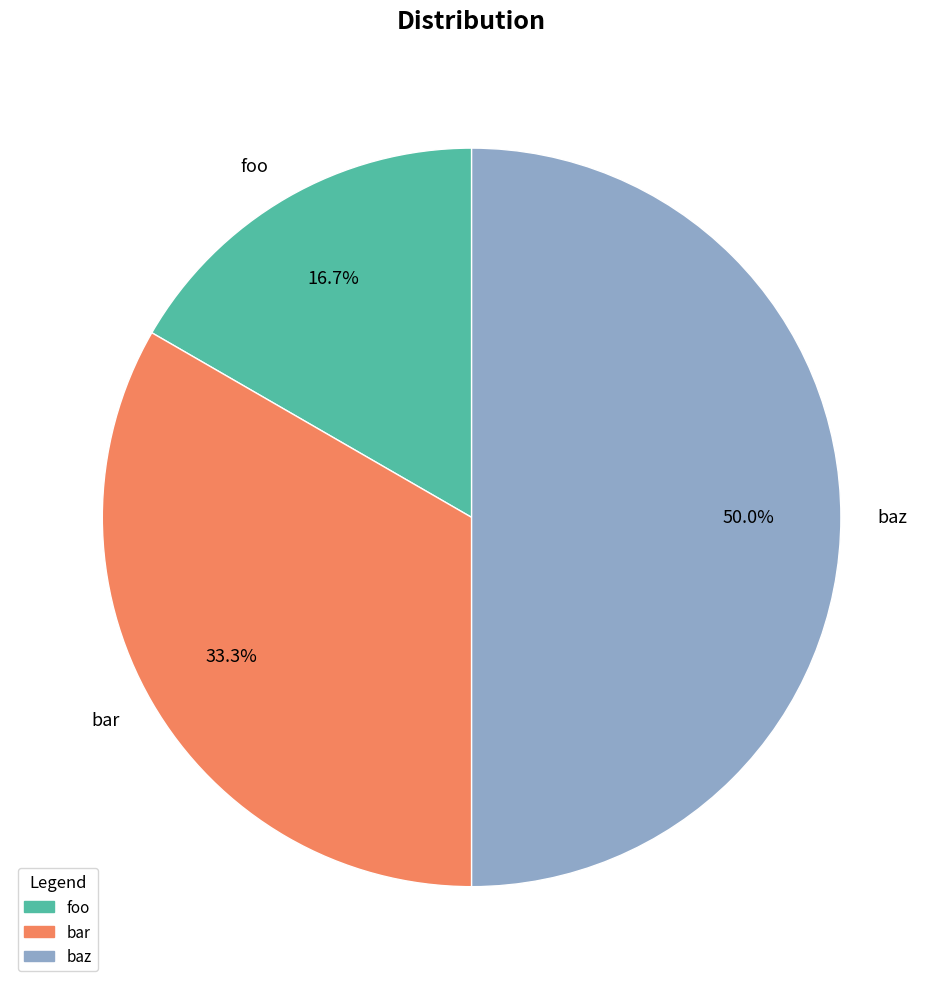

What percentage do foo and baz together represent?

66.7%